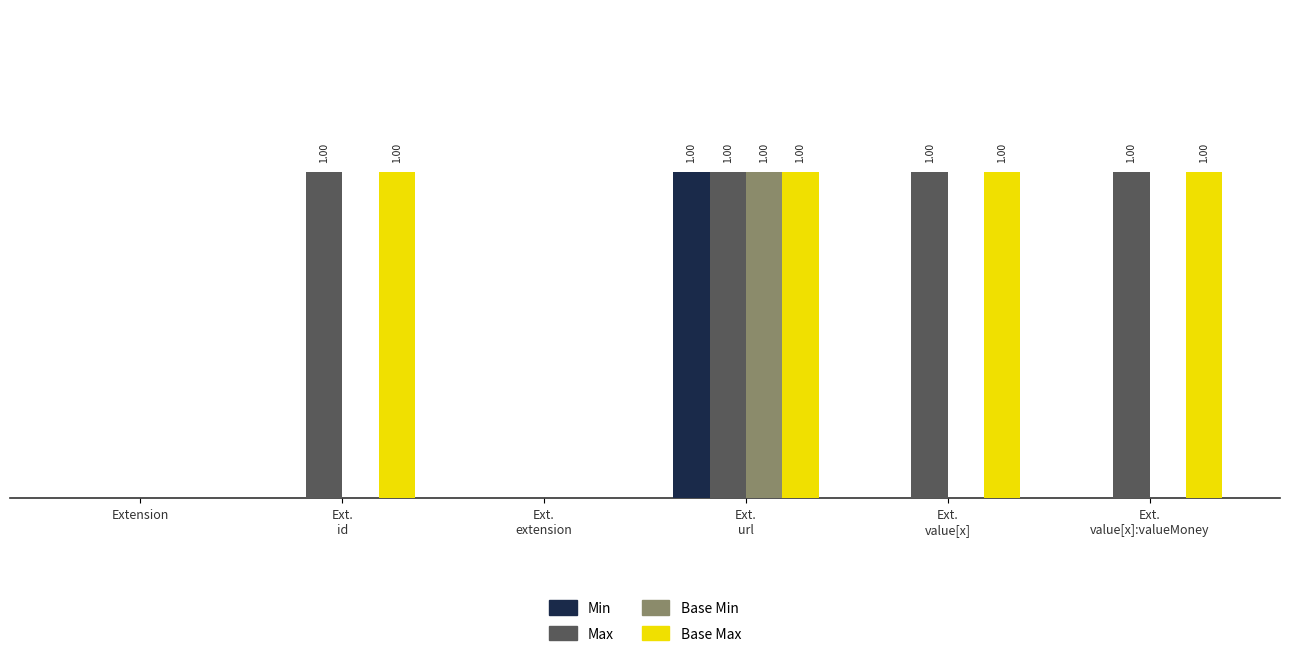

Reading left to right, transcribe all the data shown in this chart.

Min: Extension=0	Ext.
id=0	Ext.
extension=0	Ext.
url=1	Ext.
value[x]=0	Ext.
value[x]:valueMoney=0
Max: Extension=0	Ext.
id=1	Ext.
extension=0	Ext.
url=1	Ext.
value[x]=1	Ext.
value[x]:valueMoney=1
Base Min: Extension=0	Ext.
id=0	Ext.
extension=0	Ext.
url=1	Ext.
value[x]=0	Ext.
value[x]:valueMoney=0
Base Max: Extension=0	Ext.
id=1	Ext.
extension=0	Ext.
url=1	Ext.
value[x]=1	Ext.
value[x]:valueMoney=1